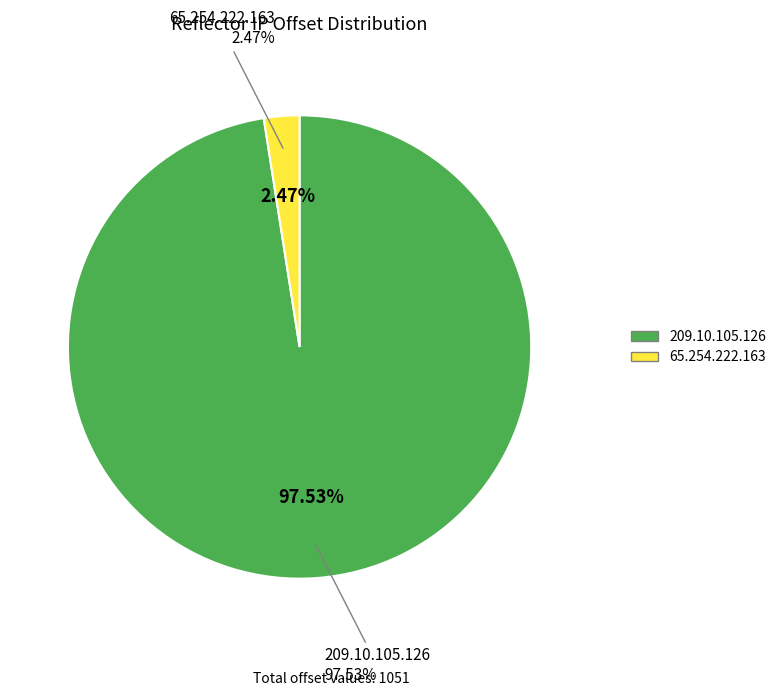

What is the largest slice in the pie chart?

209.10.105.126